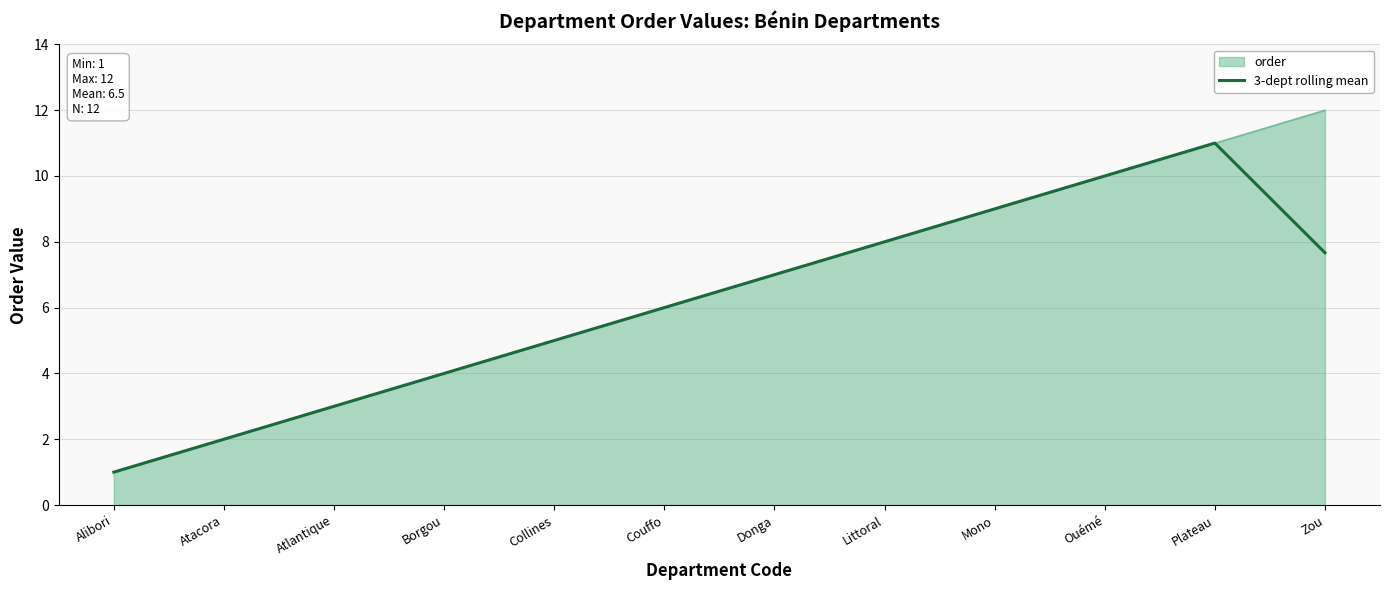

What position from the right is Atacora?

11